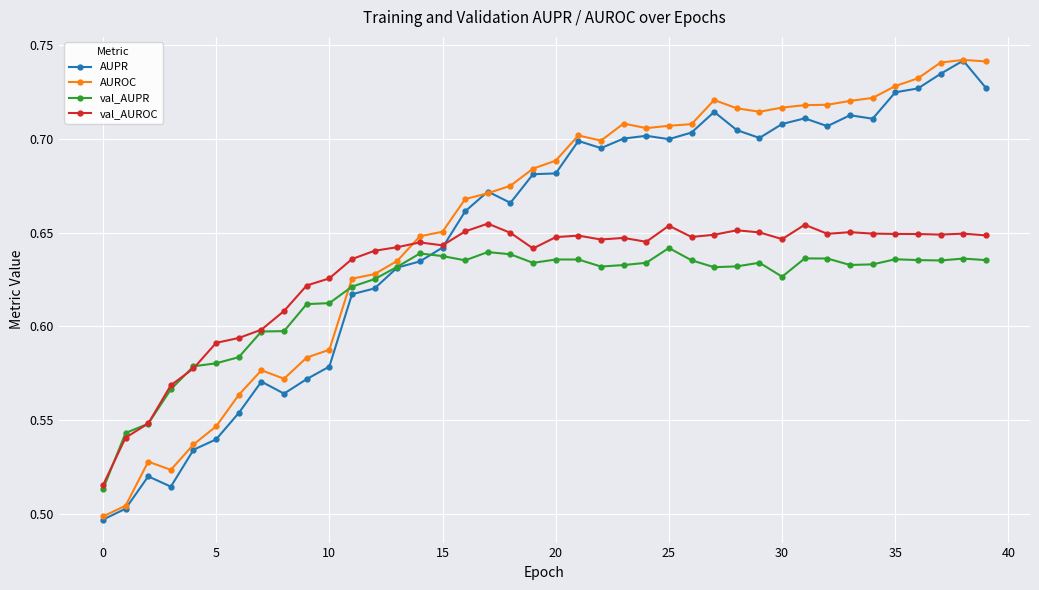

Count the val_AUPR values in the range 0 to 1.

40